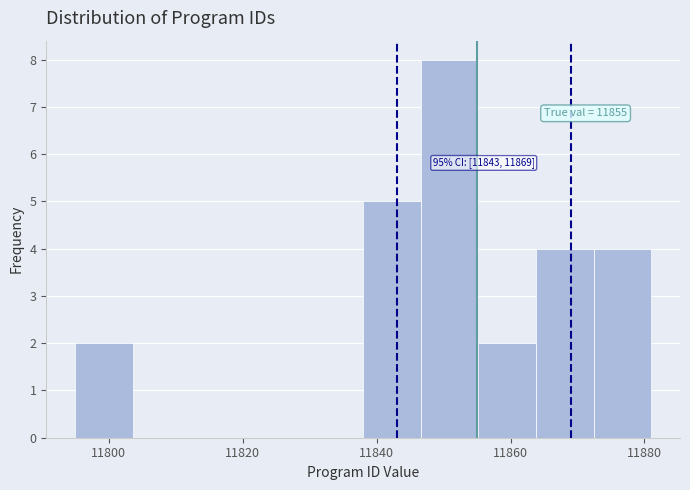

Which range on the x-axis has the tallest bar?

11846.6 to 11855.2